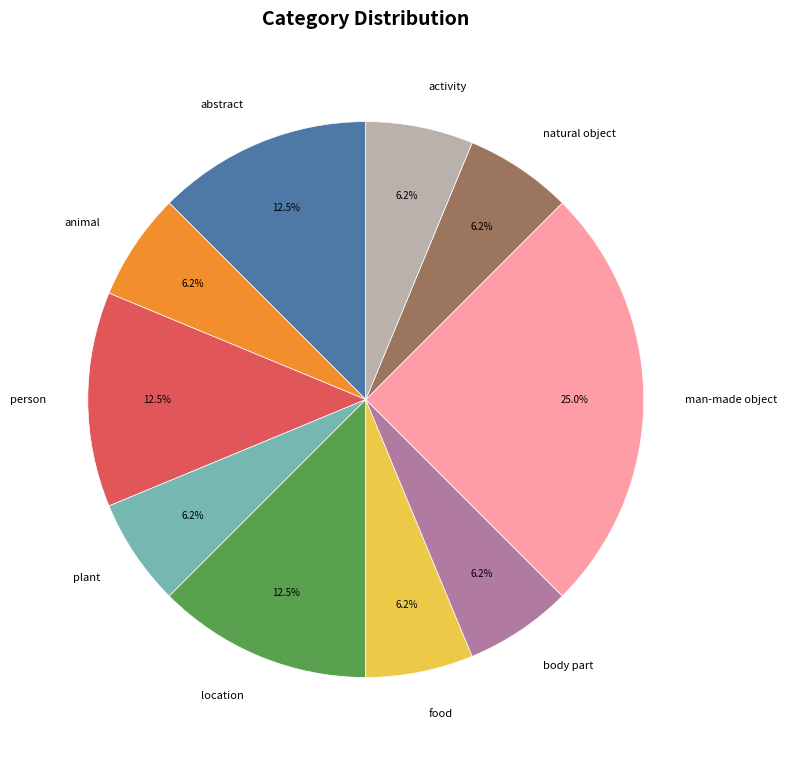

Does any single category account for the majority?

No